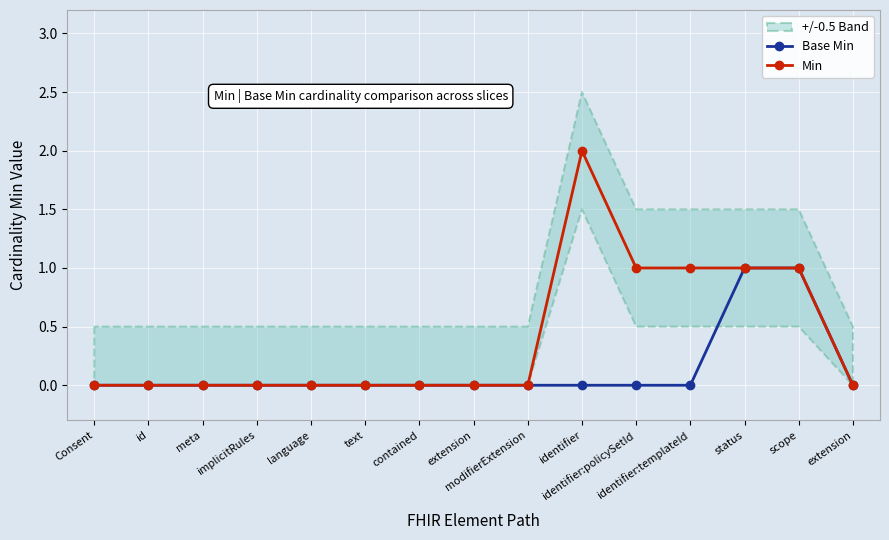

Reading left to right, what are all the values shown in this chart?

Base Min: Consent=0	id=0	meta=0	implicitRules=0	language=0	text=0	contained=0	extension=0	modifierExtension=0	identifier=0	identifier:policySetId=0	identifier:templateId=0	status=1	scope=1	extension=0
Min: Consent=0	id=0	meta=0	implicitRules=0	language=0	text=0	contained=0	extension=0	modifierExtension=0	identifier=2	identifier:policySetId=1	identifier:templateId=1	status=1	scope=1	extension=0